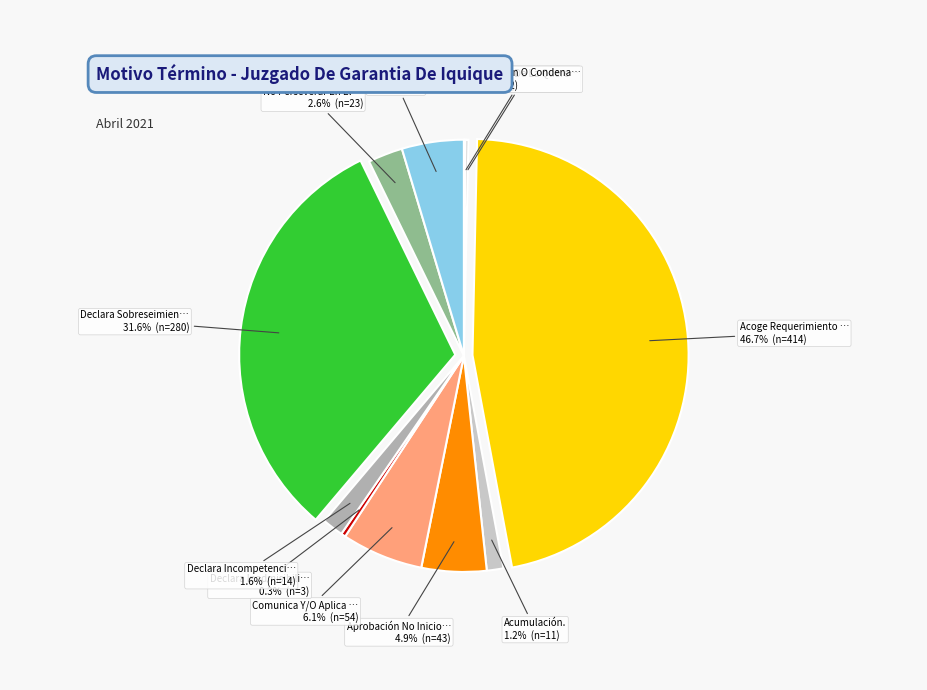

Does any single category account for the majority?

No